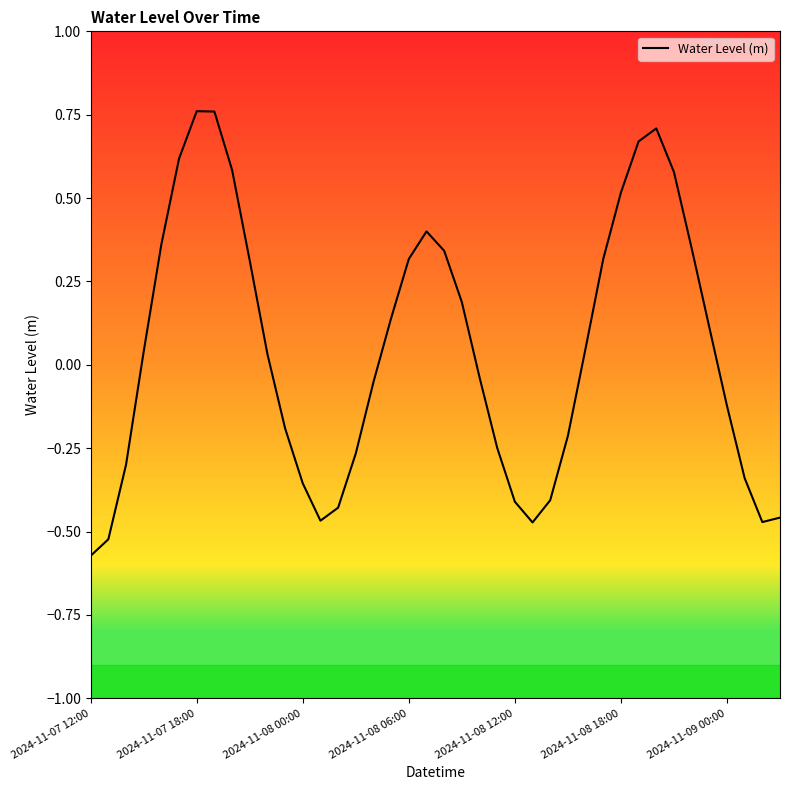

Reading left to right, what are all the values shown in this chart?

-0.6	-0.5	-0.3	0.0	0.4	0.6	0.8	0.8	0.6	0.3	0.0	-0.2	-0.4	-0.5	-0.4	-0.3	-0.1	0.1	0.3	0.4	0.3	0.2	-0.0	-0.2	-0.4	-0.5	-0.4	-0.2	0.0	0.3	0.5	0.7	0.7	0.6	0.4	0.1	-0.1	-0.3	-0.5	-0.5